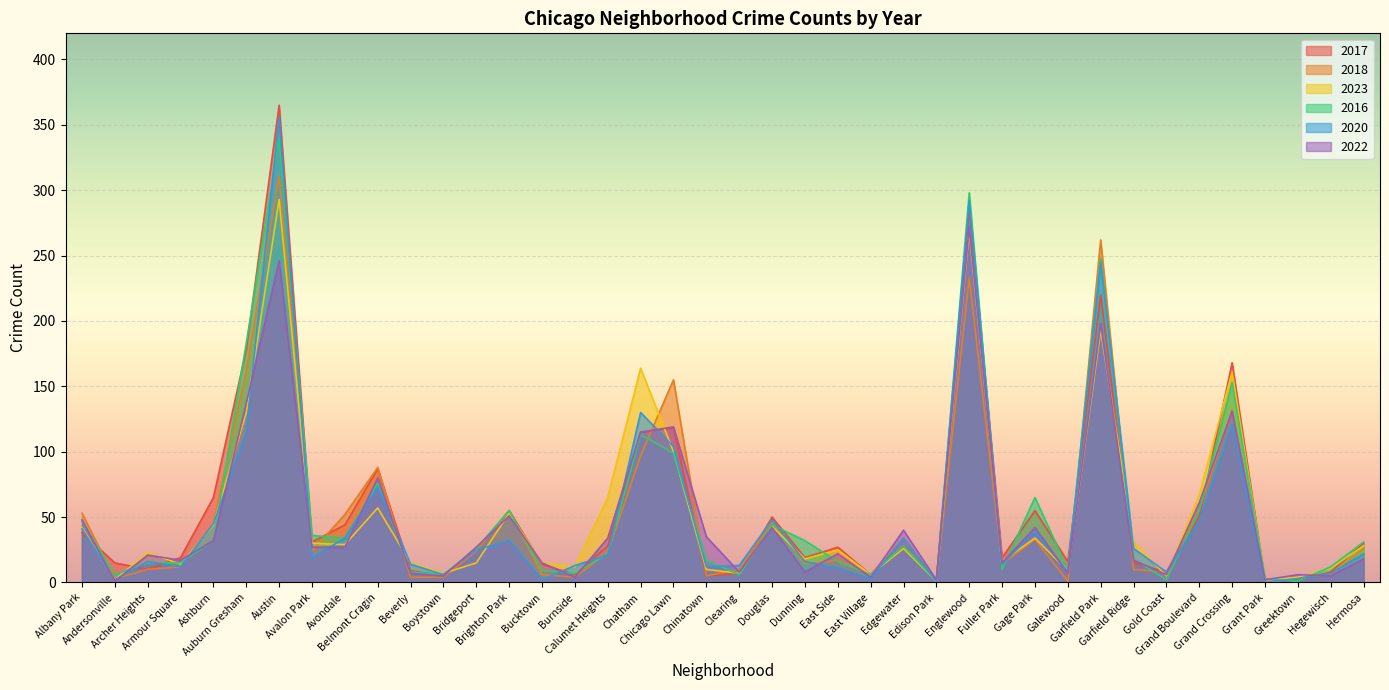

At how many categories does at least one series exceed 364?

1